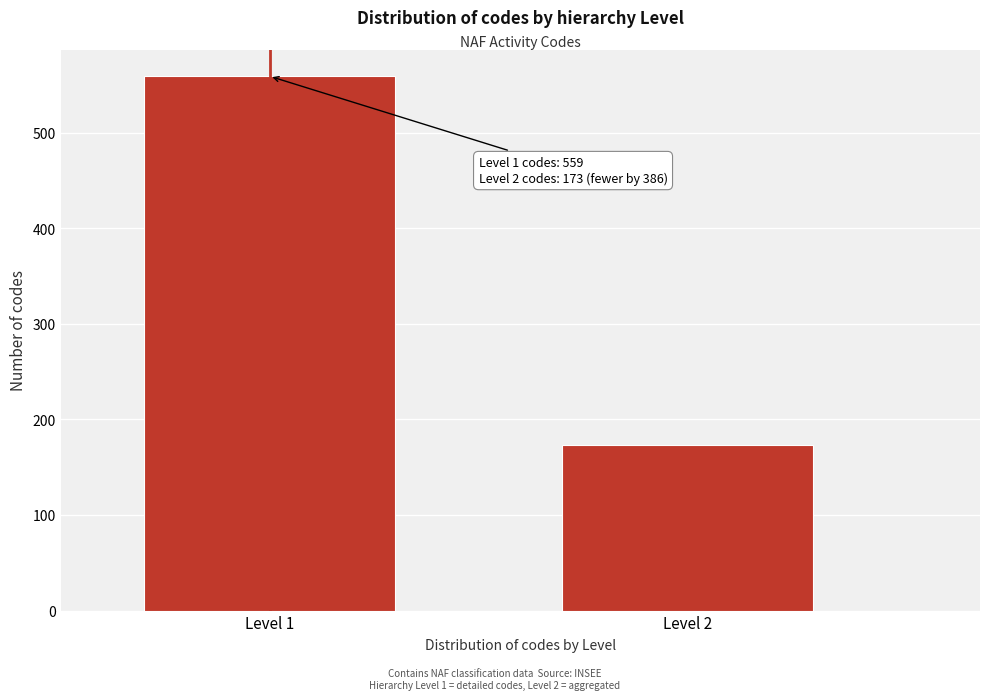

Reading right to left, extract all data points from this chart.

Level 2=173	Level 1=559